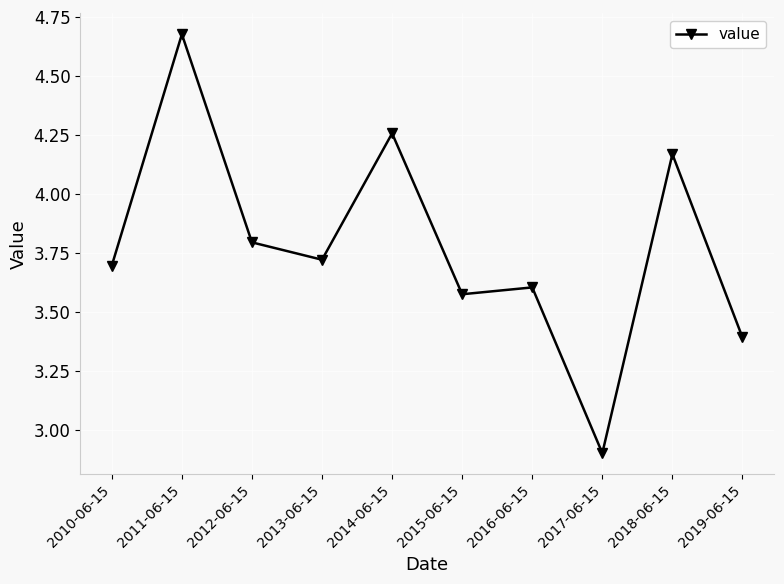

Does the chart display data point markers on the line(s)?

Yes